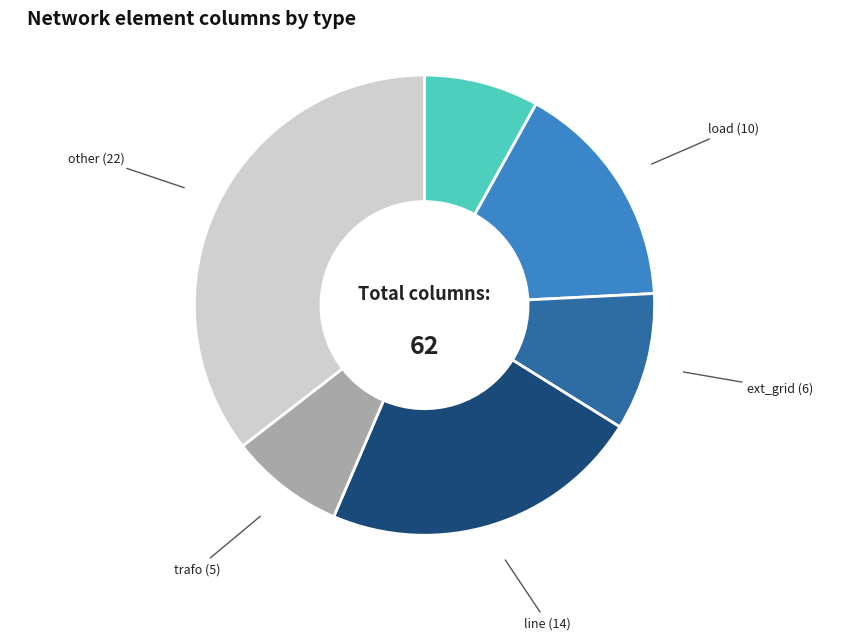

Is there a majority slice in this chart?

No